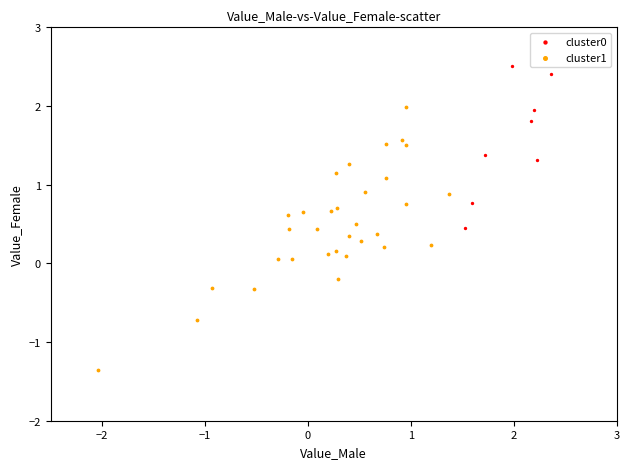

Which series contains the lowest Y value?

cluster1